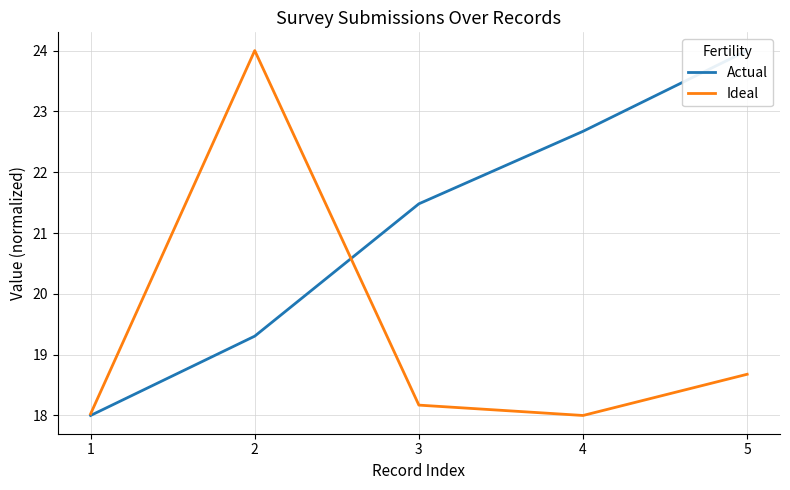

At which category does the chart reach its minimum across all series?

1